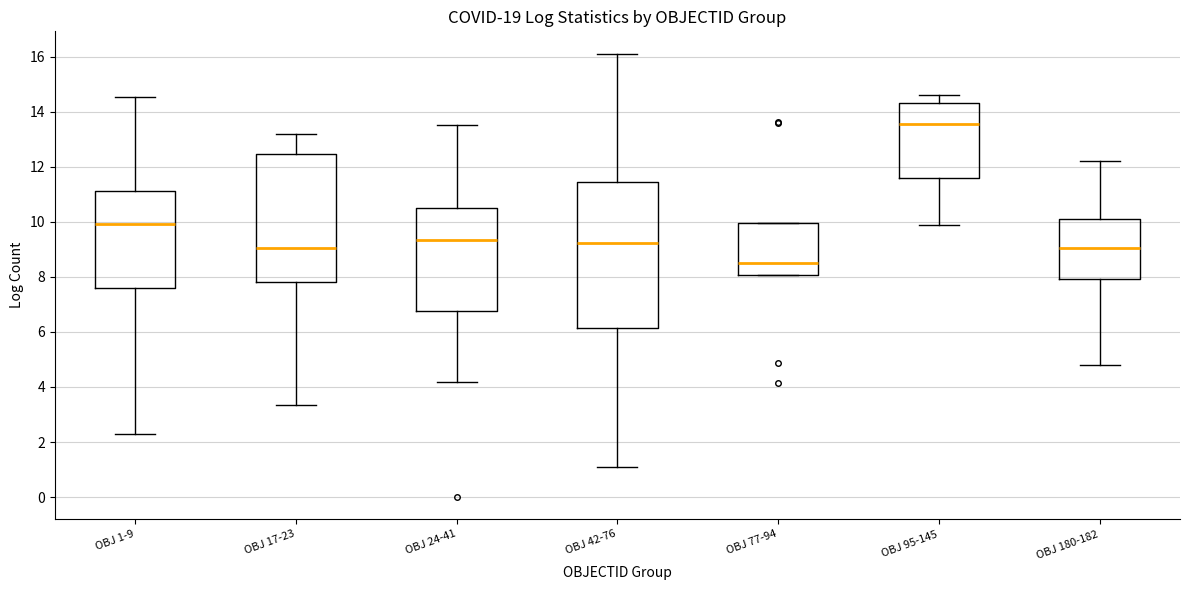

Comparing the boxes themselves (not the whiskers), which one is the tallest?

OBJ 42-76